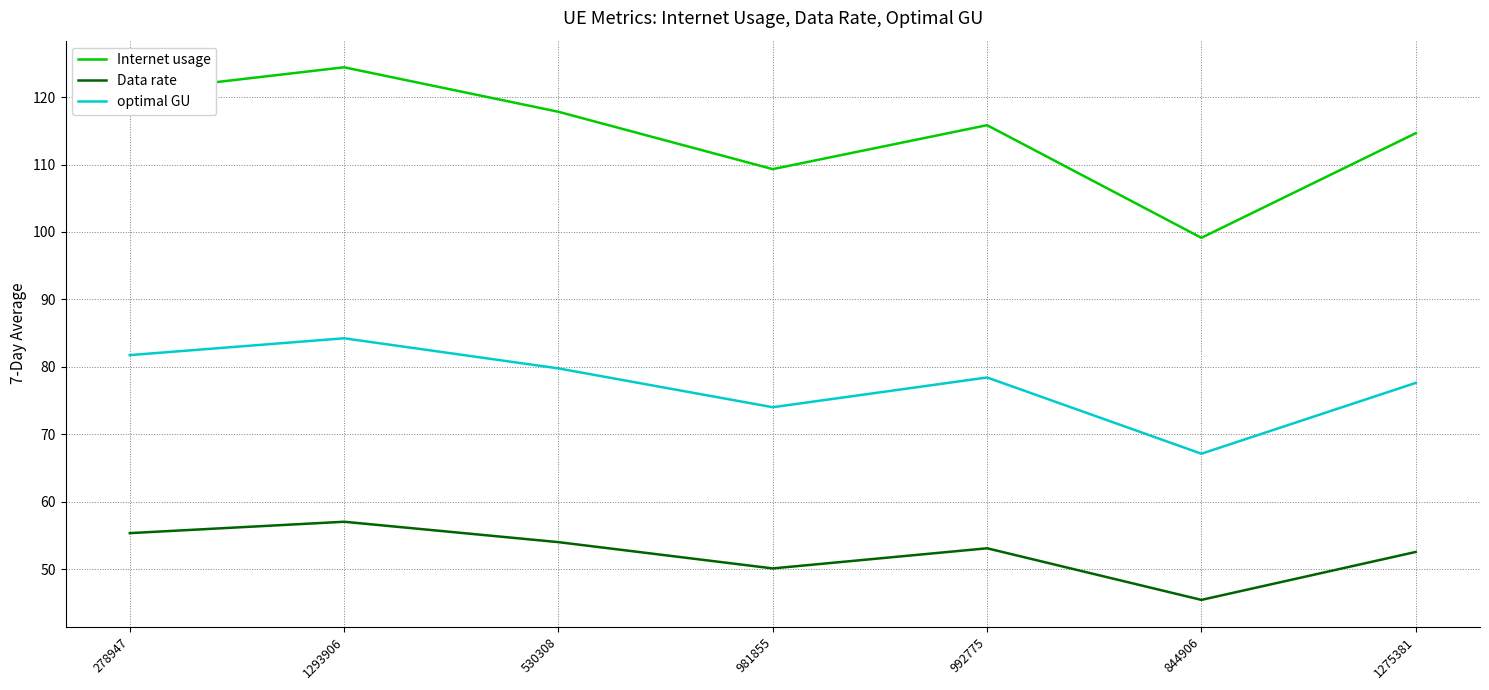

Where is the first local maximum for optimal GU?

1293906